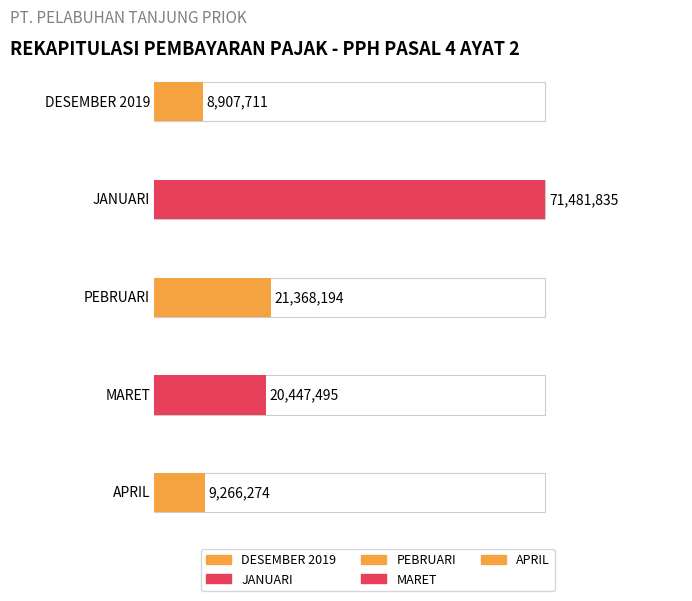

The value at MARET is 11392639. True or false?

False